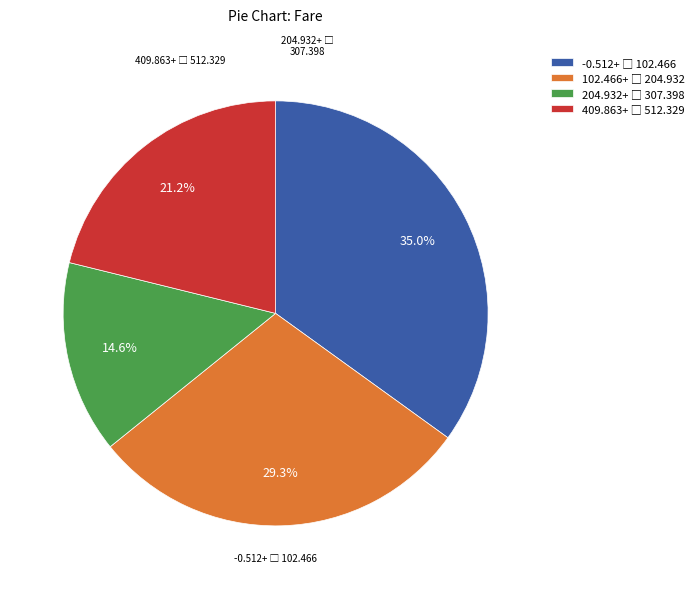

Count the number of slices in the pie.

4